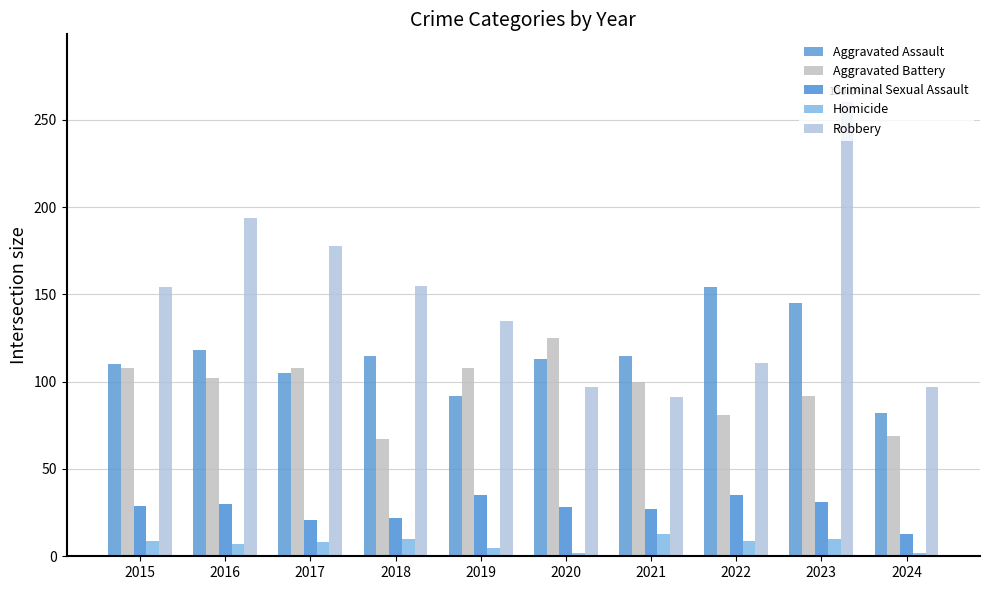

What is the sum of all Criminal Sexual Assault values?

271